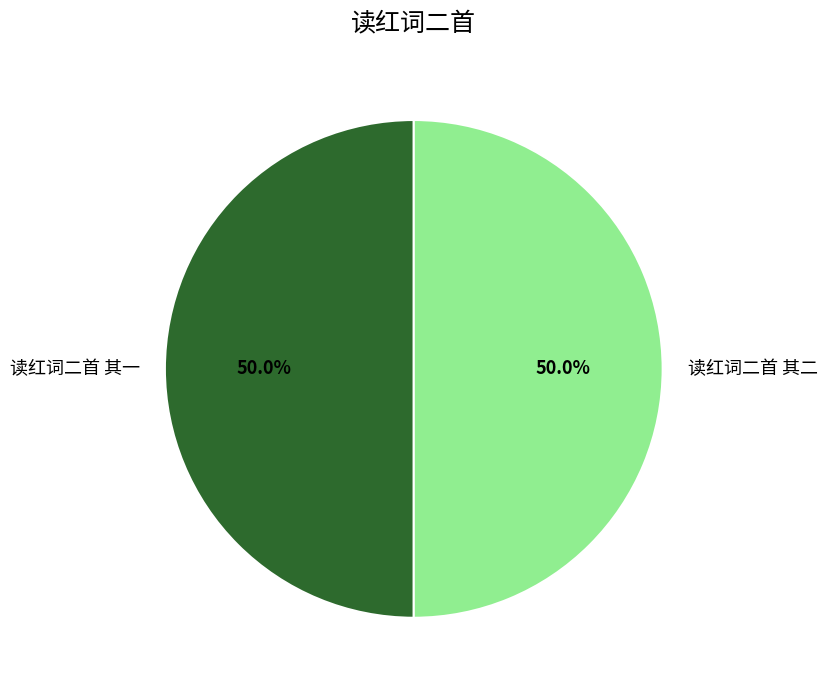

To the nearest percent, what percentage of the pie is 读红词二首 其一?

50%